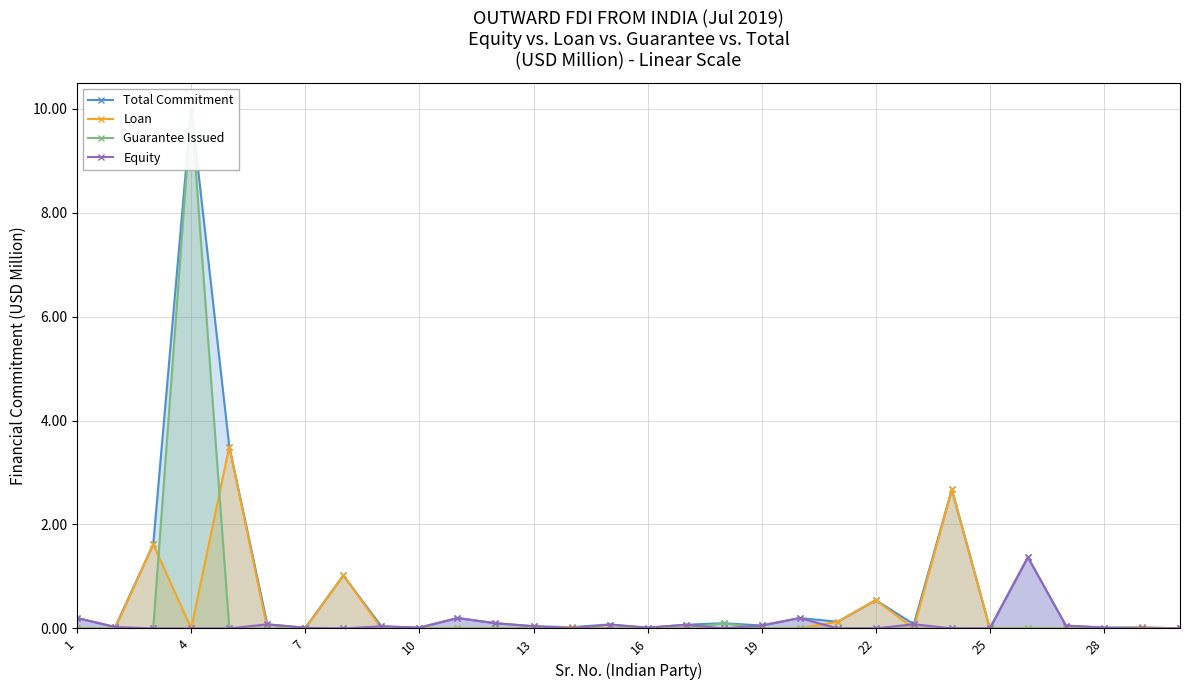

What is the average value of the Loan series?

0.3